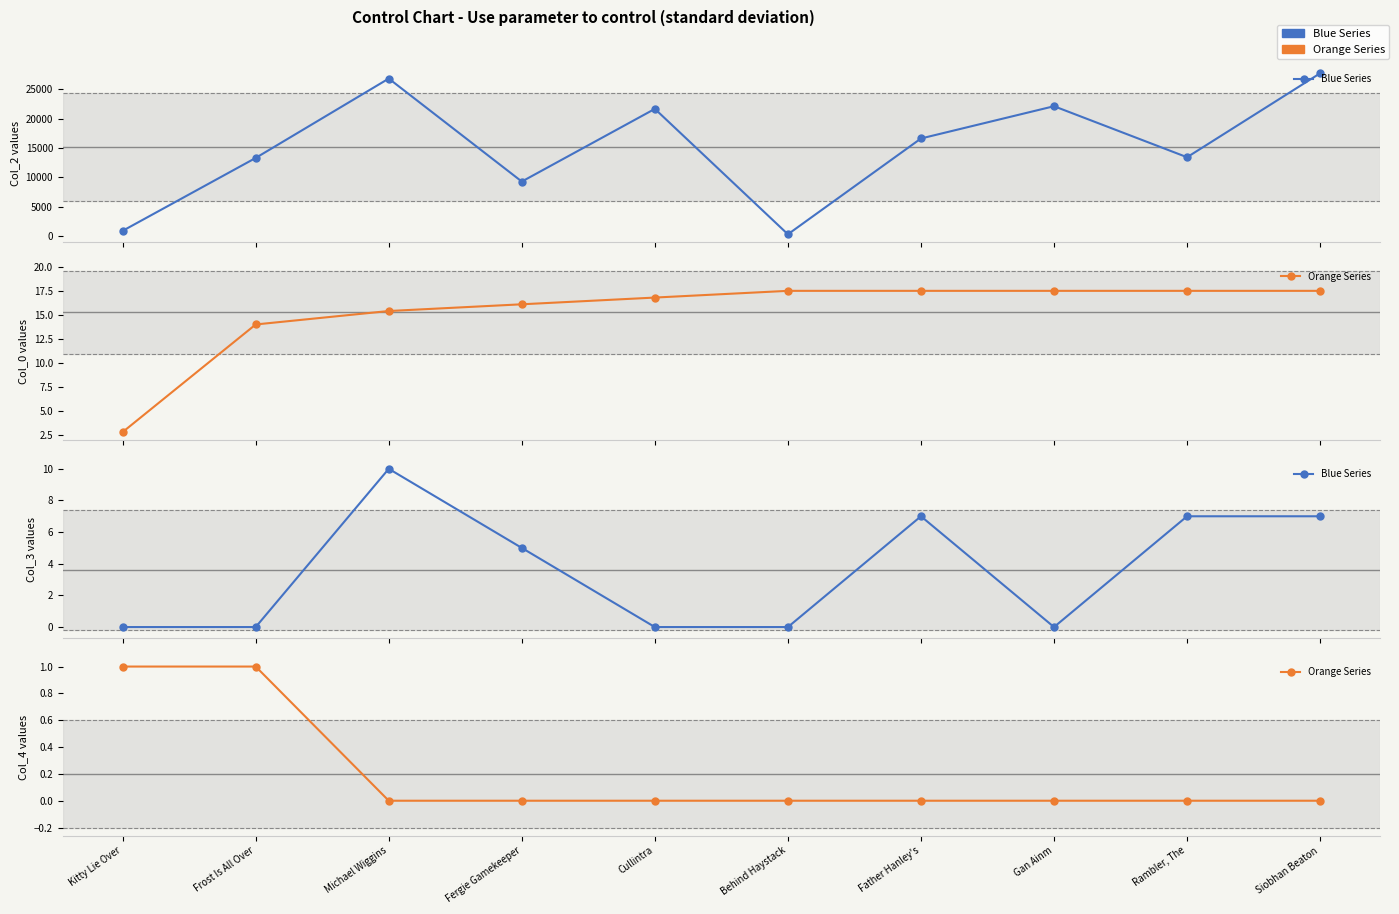

Which series has the largest range (max minus min)?

Blue Series